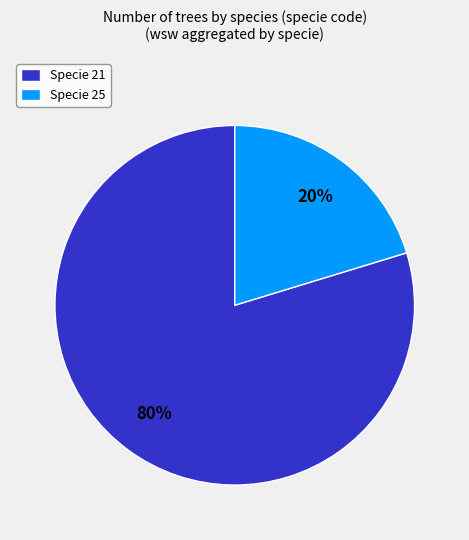

To the nearest percent, what portion does Specie 21 represent?

80%